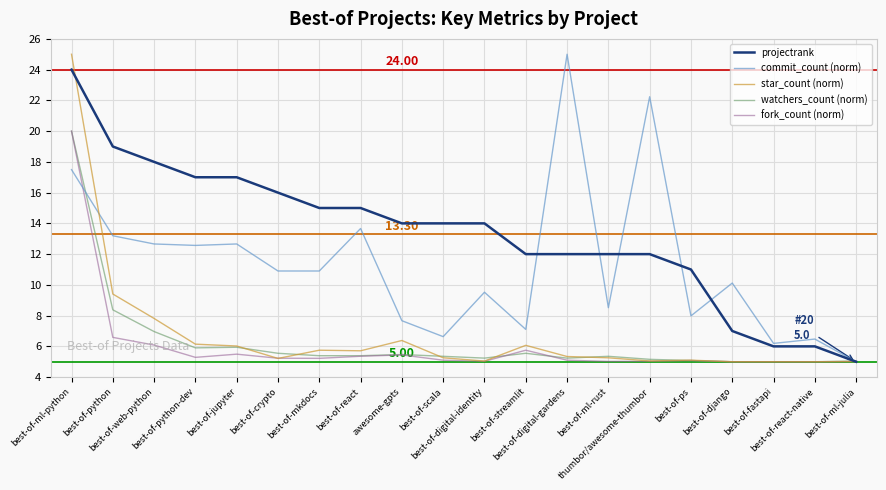

The fork_count (norm) series shows 20.0 at best-of-ml-python. True or false?

True